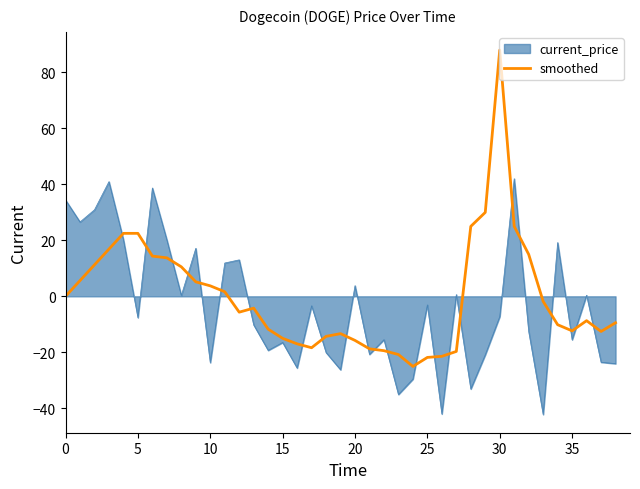

Rank the series by their maximum value, from lowest to highest.

current_price, smoothed